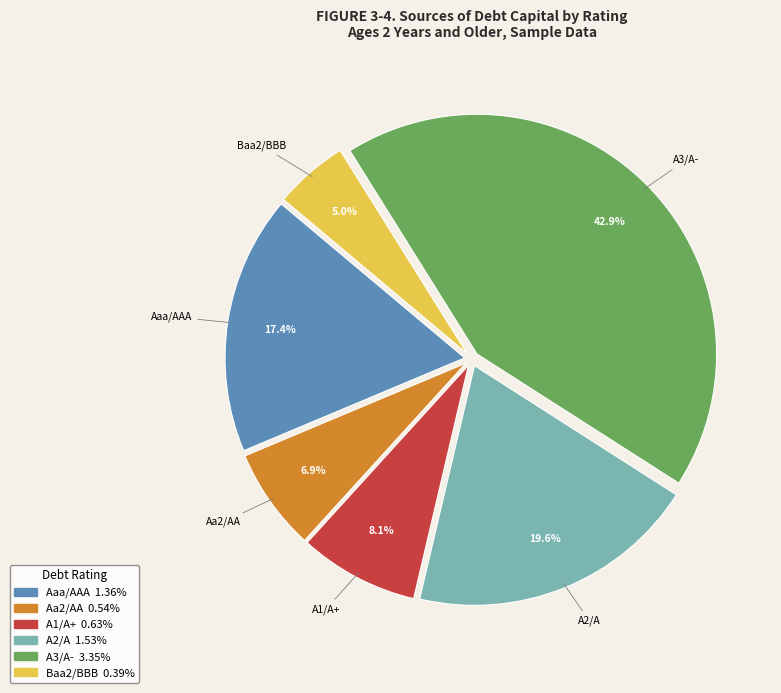

Rank the categories by value from highest to lowest.

A3/A-, A2/A, Aaa/AAA, A1/A+, Aa2/AA, Baa2/BBB